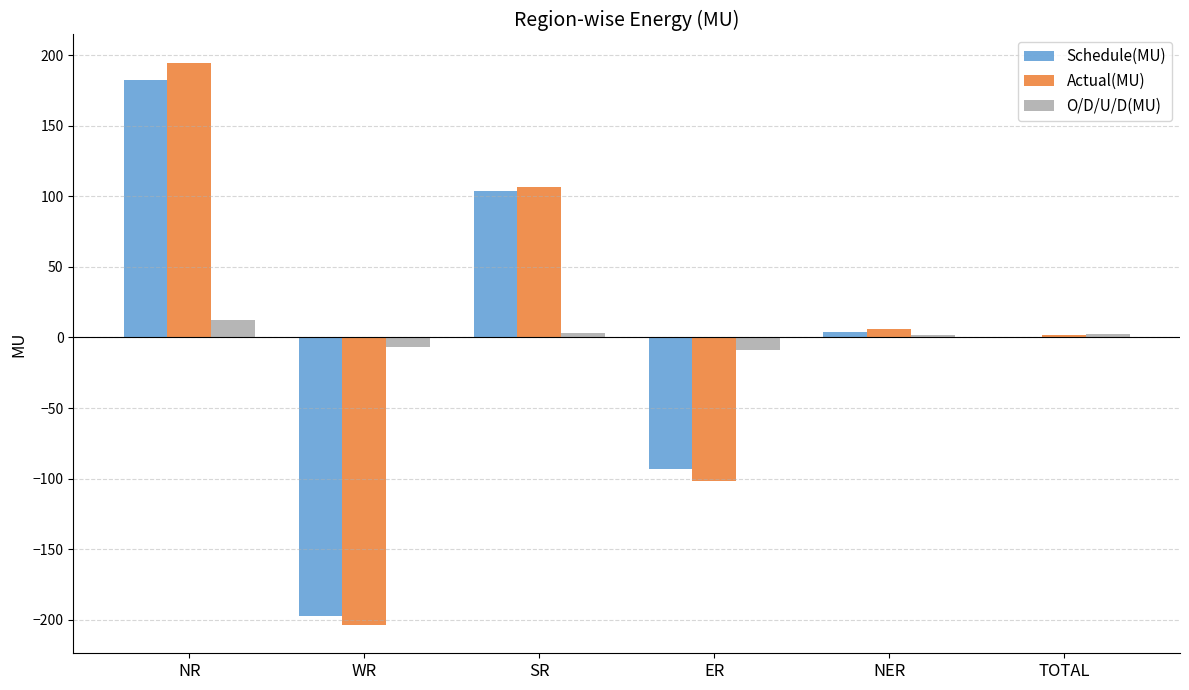

At which label does Schedule(MU) reach its peak?

NR